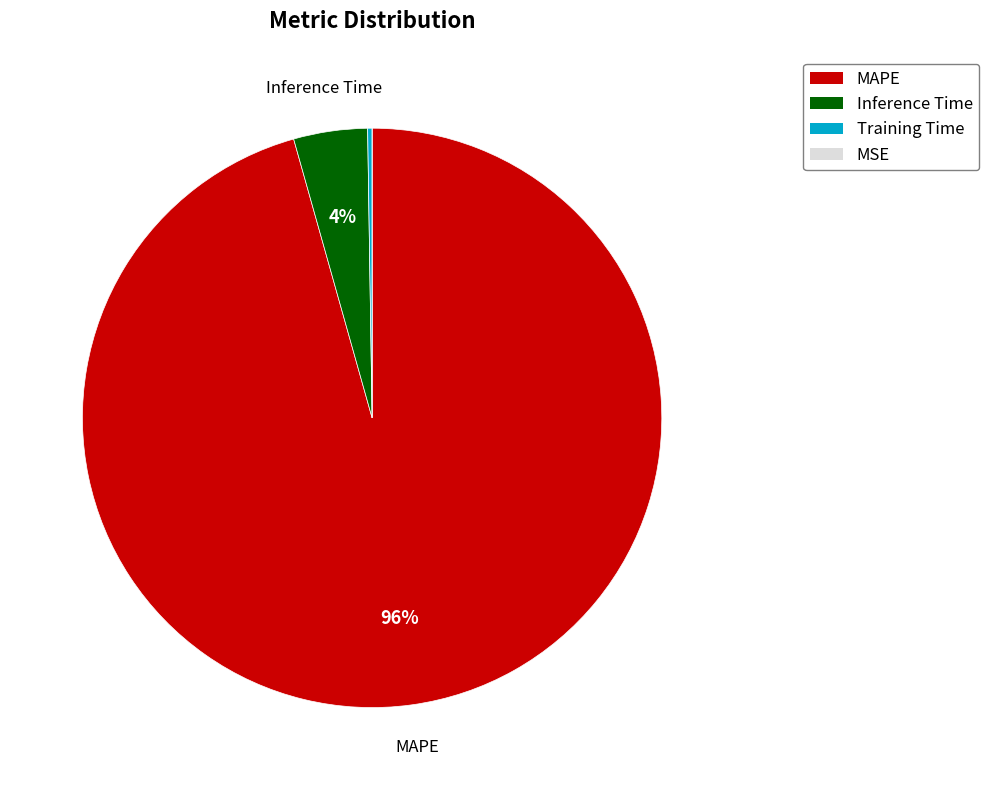

Does MAPE represent more than half of the total?

Yes